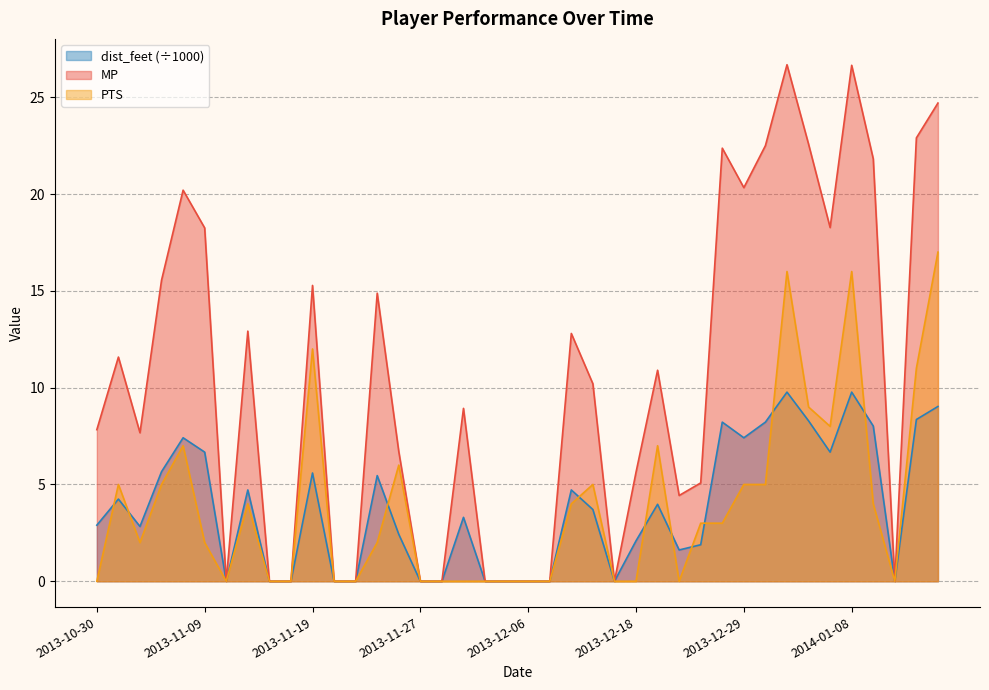

Which series has the widest spread of values?

MP